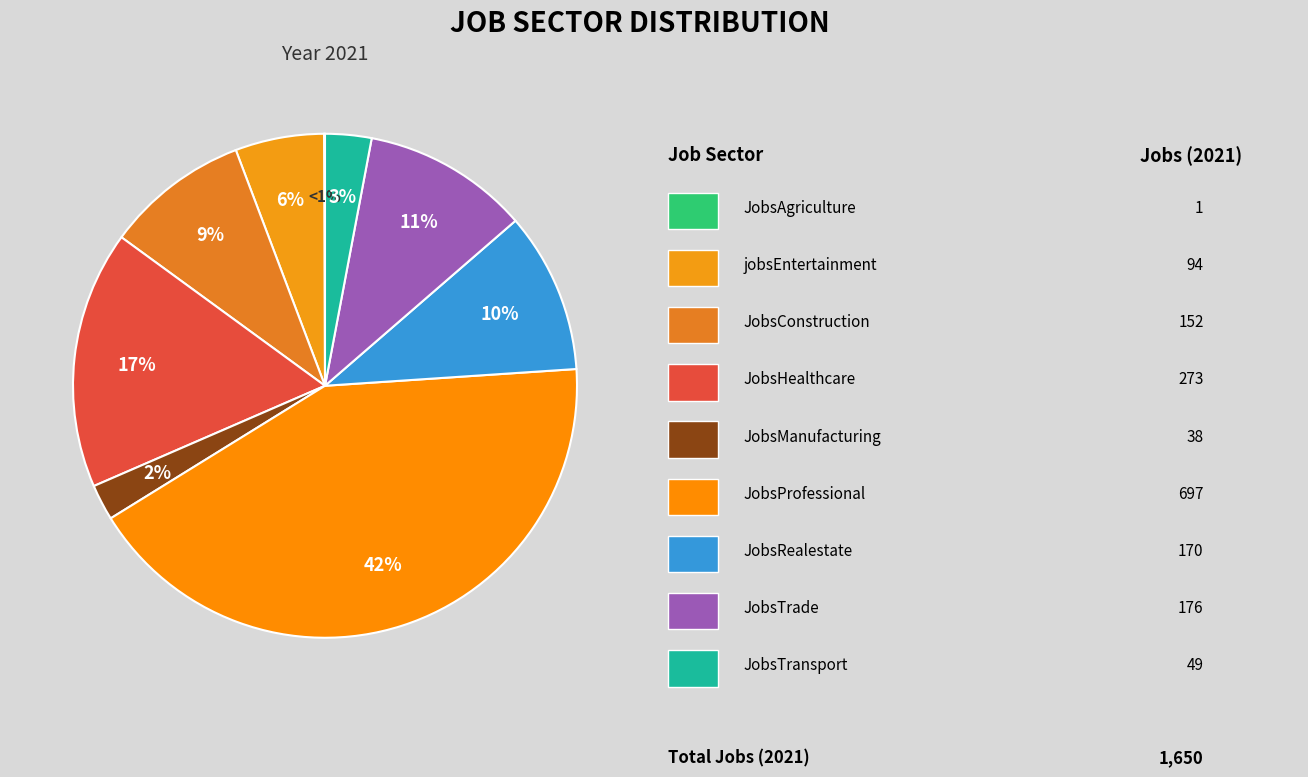

To the nearest percent, what percentage of the pie is JobsRealestate?

10%